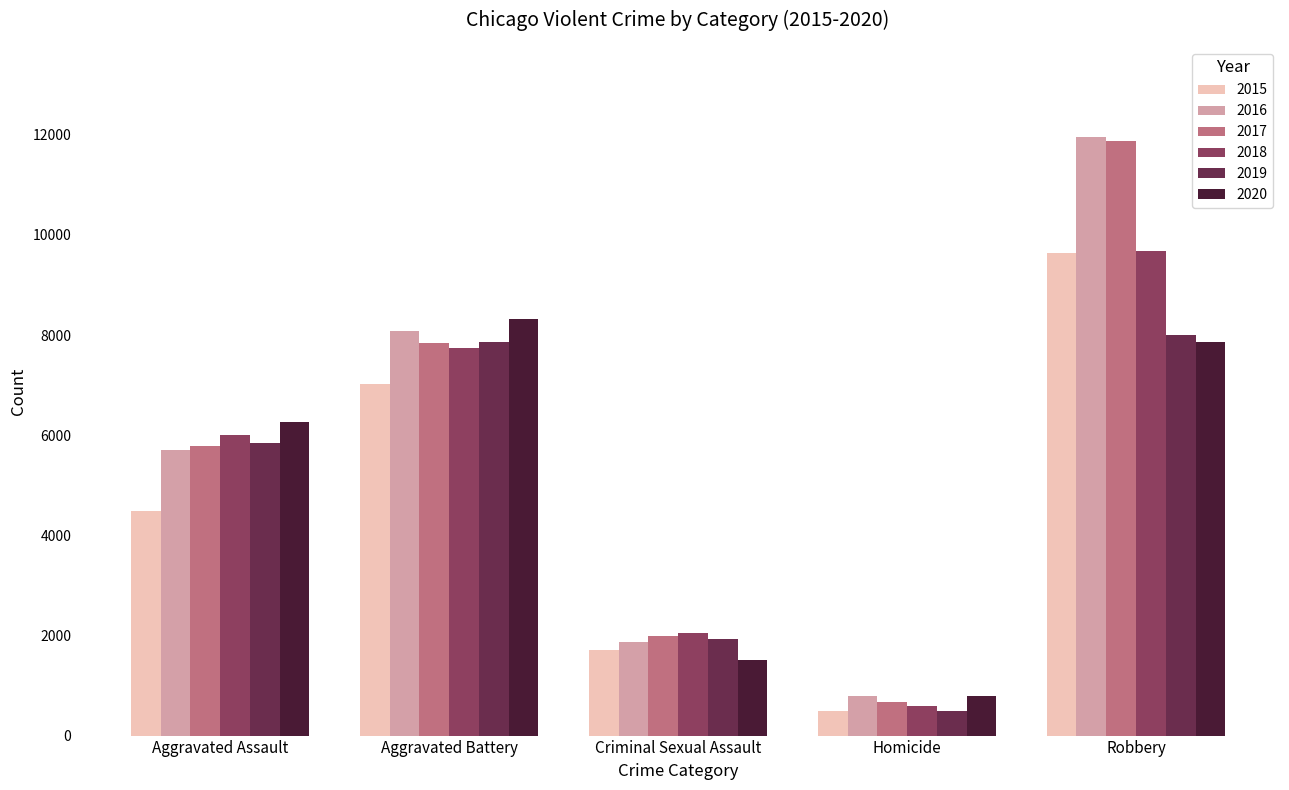

What is the label of the 3rd bar from the right?

Criminal Sexual Assault